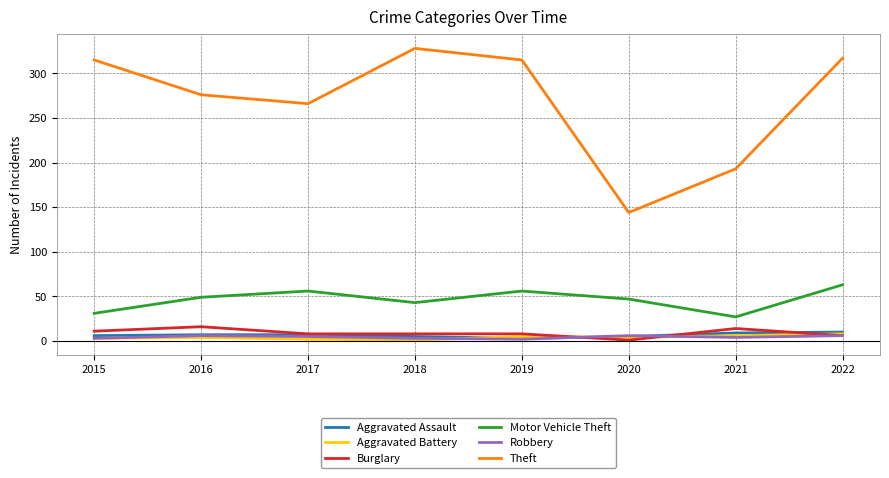

The value of Theft at 2021 is 193. True or false?

True